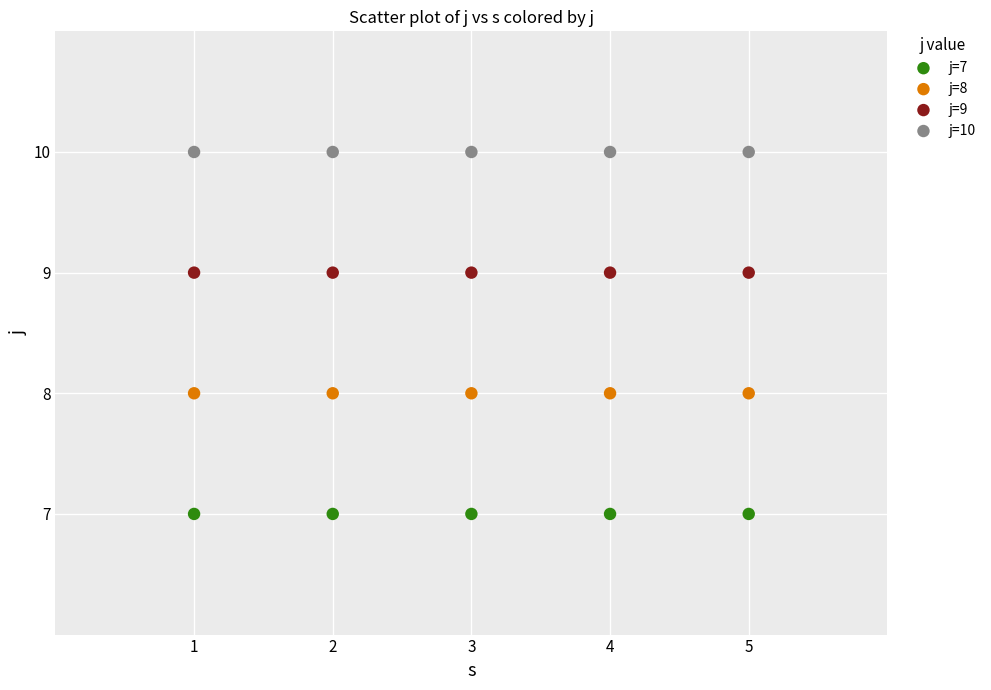

Which series reaches the maximum Y coordinate?

j=10